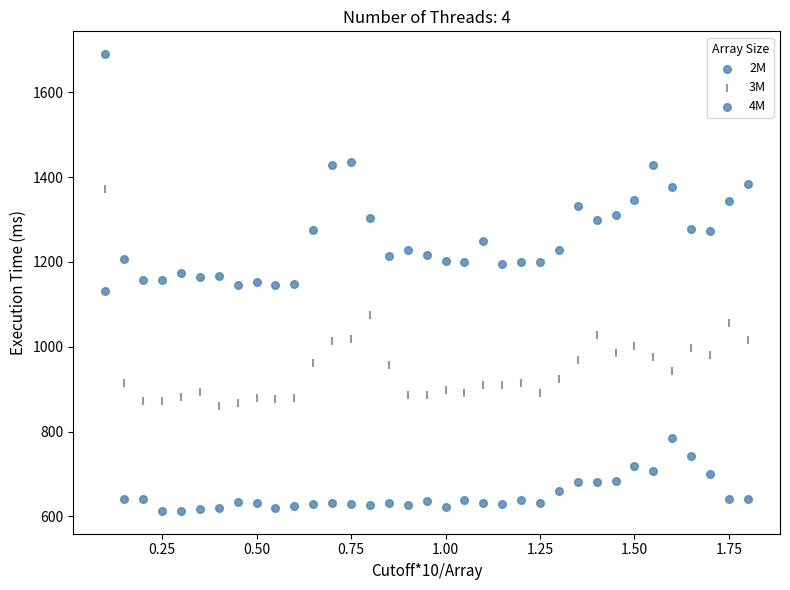

Count the number of points in this scatter plot.

105